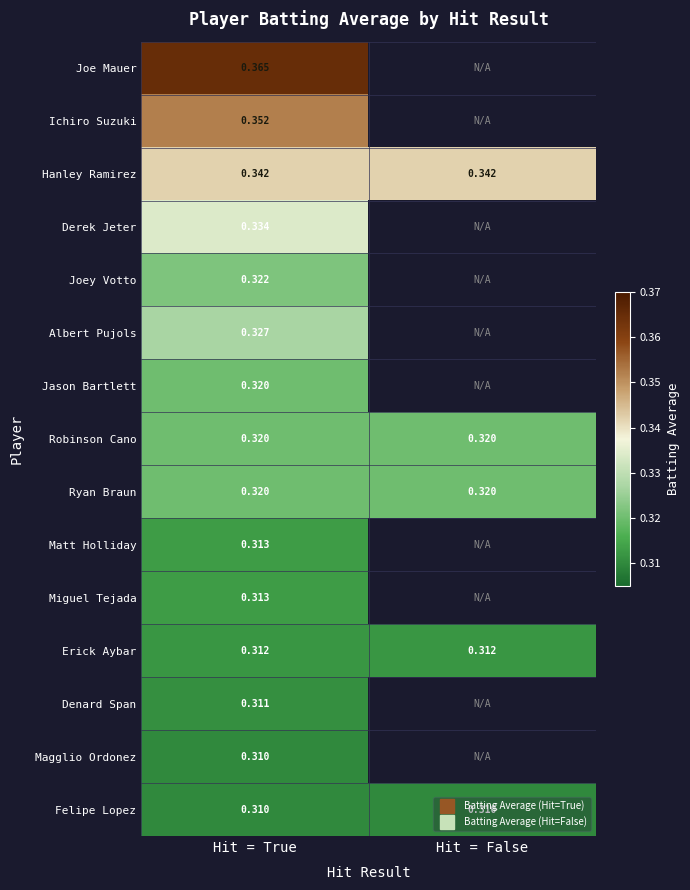

At which label is Albert Pujols closest to 0?

Hit = True